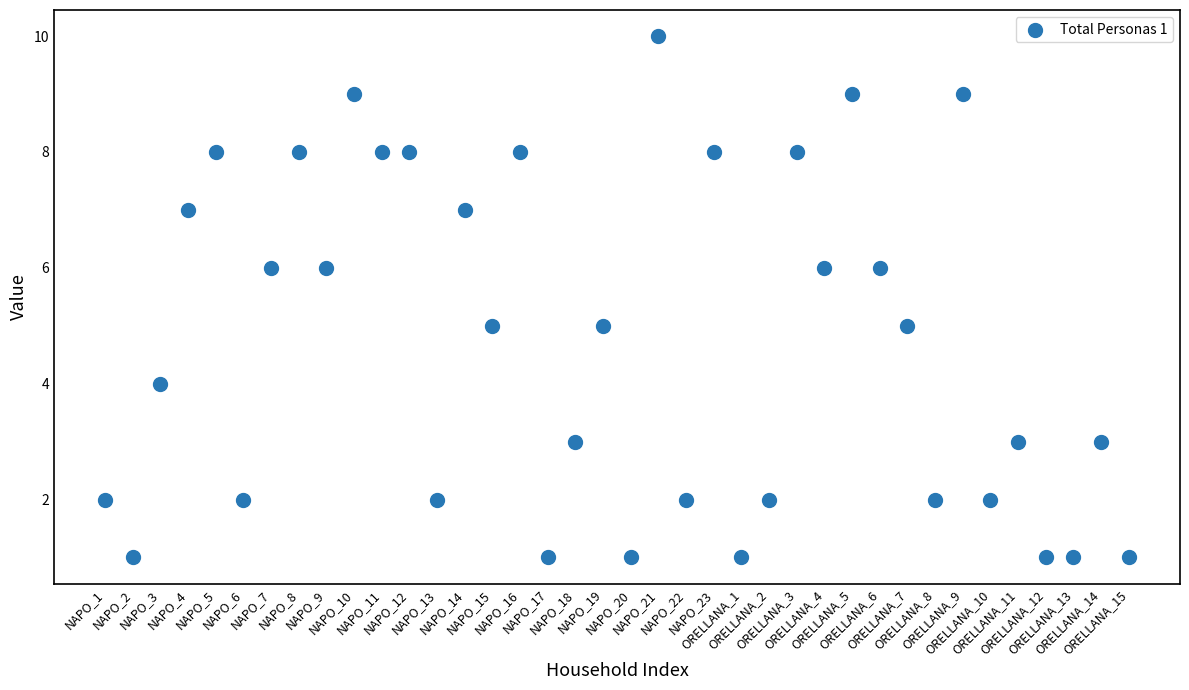

What is the range of Y values (max minus min)?

9